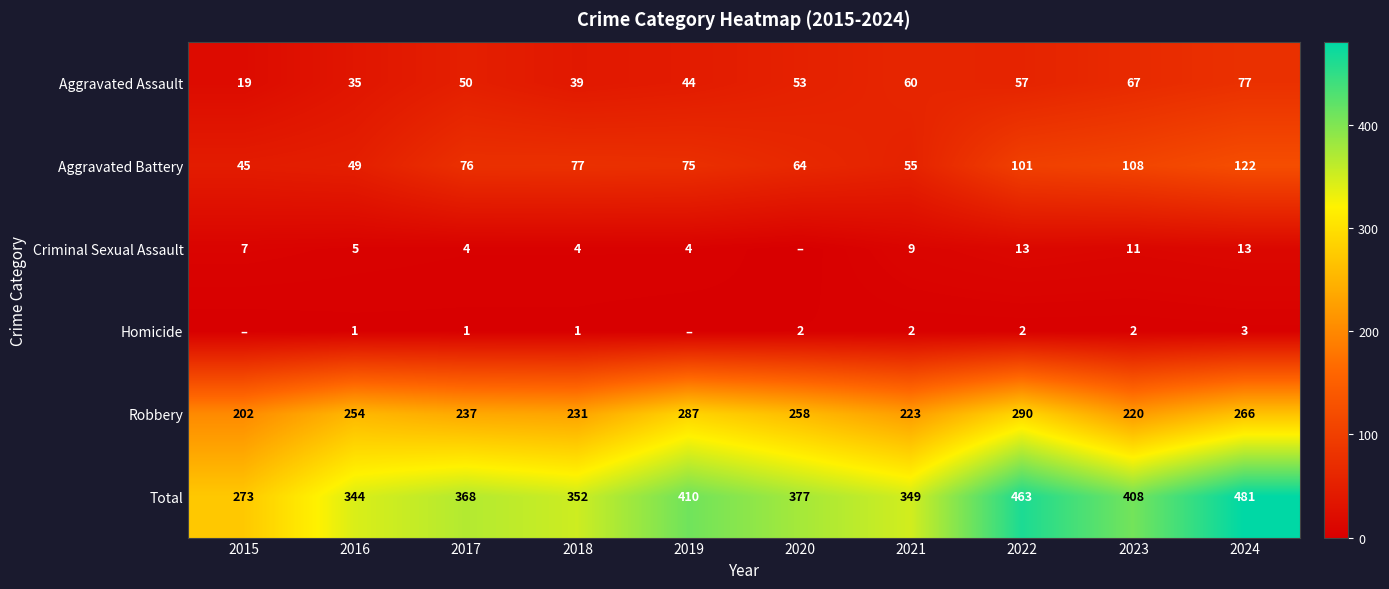

Count the number of categories in the chart.

10